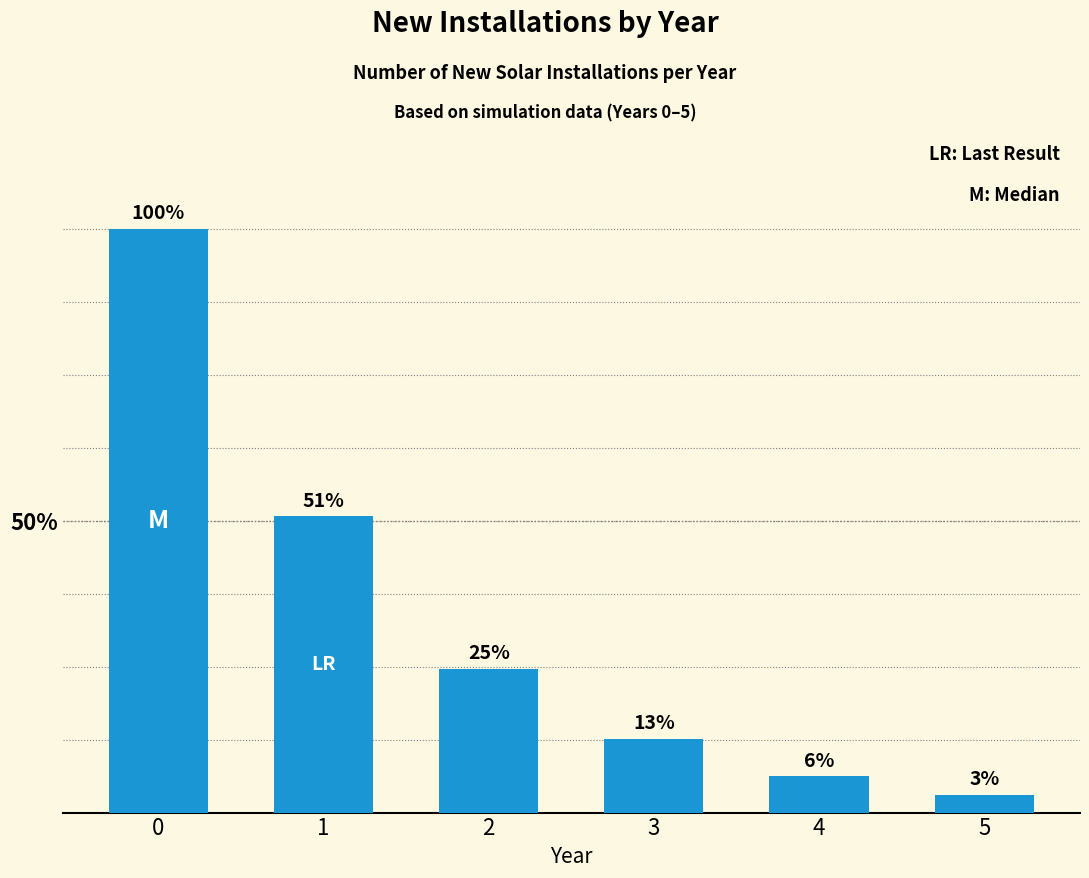

Reading left to right, extract all data points from this chart.

25735	13062	6347	3263	1594	791